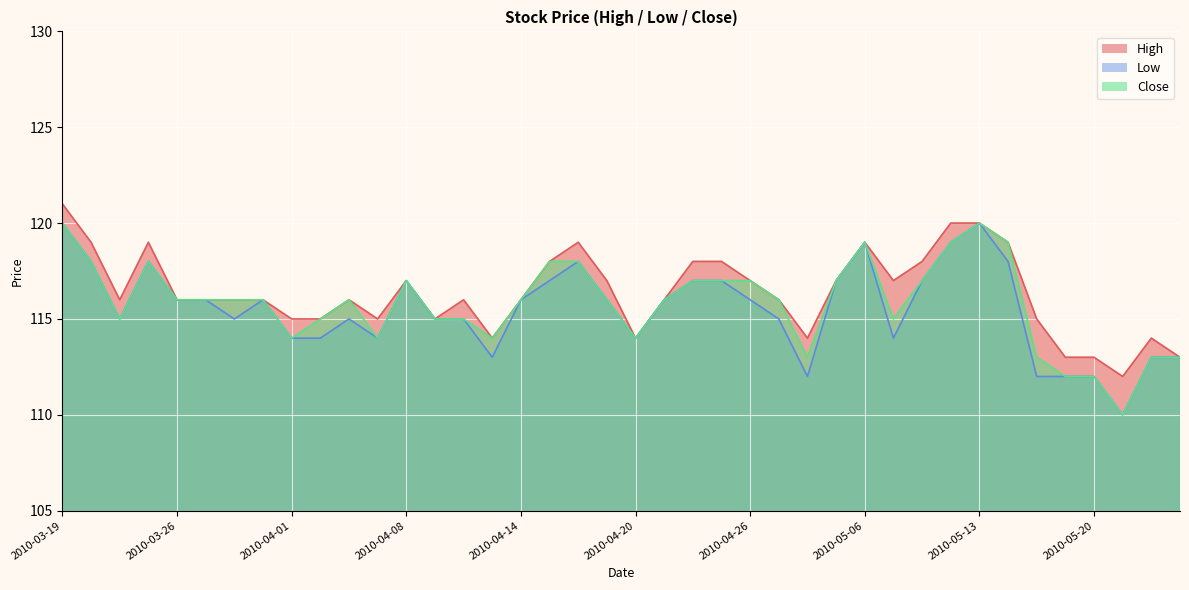

Which series has the largest total across all categories?

High